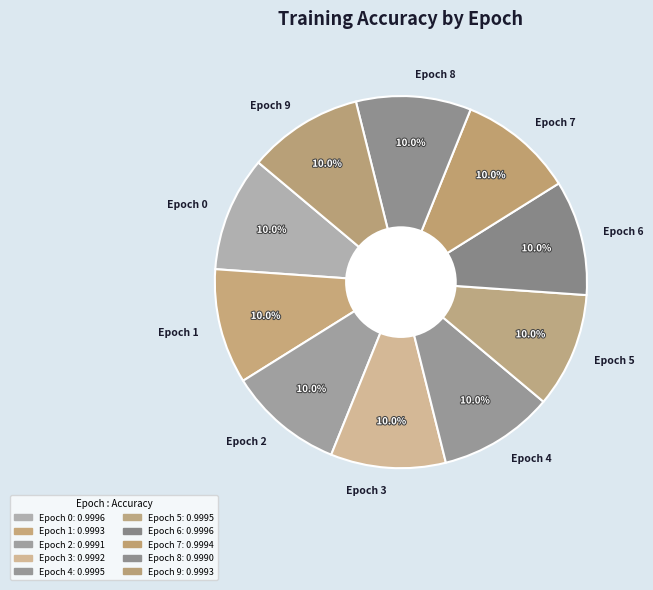

To the nearest percent, what is the average slice percentage?

10%